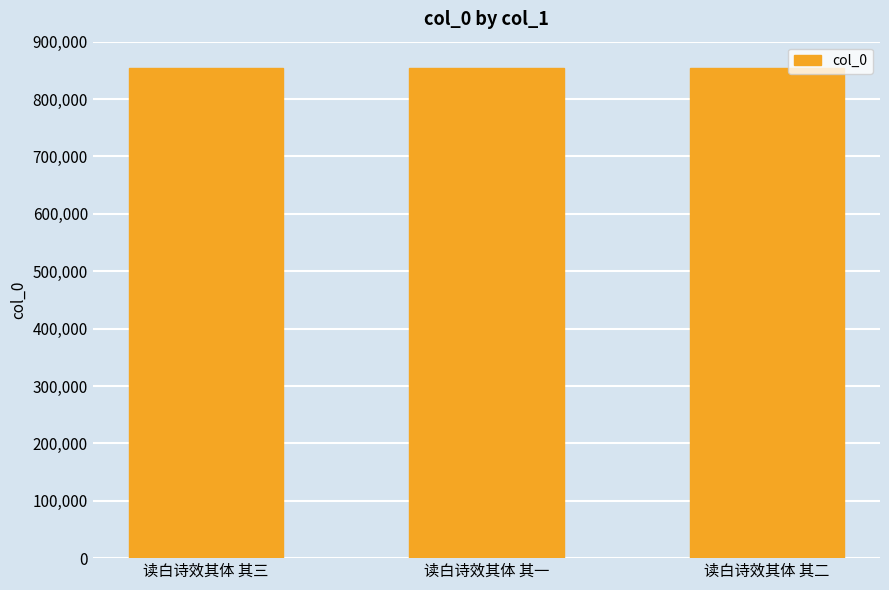

How many values are below 854129?

1